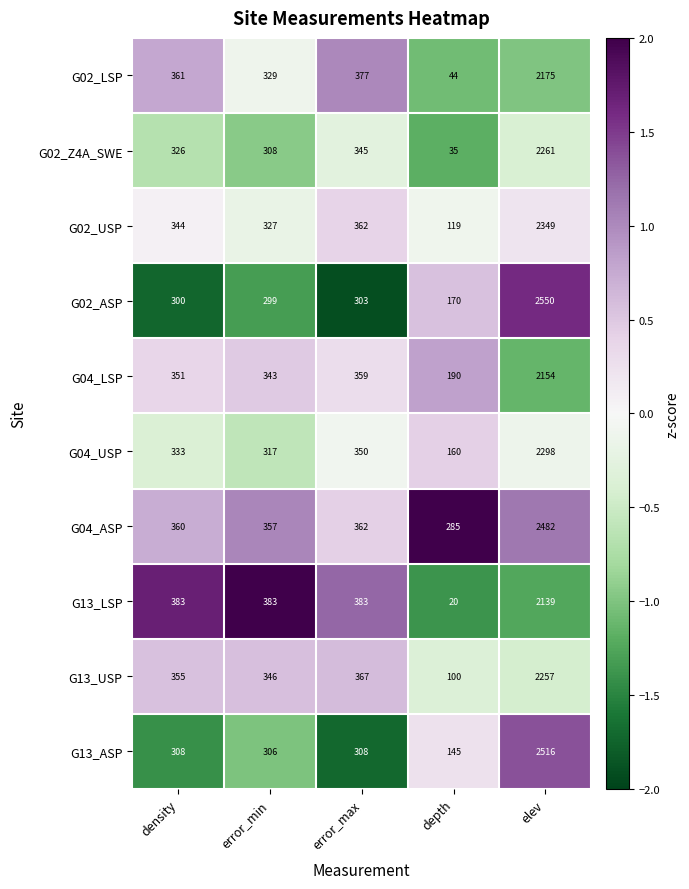

True or false: G02_Z4A_SWE has a value of 454 at error_min.

False